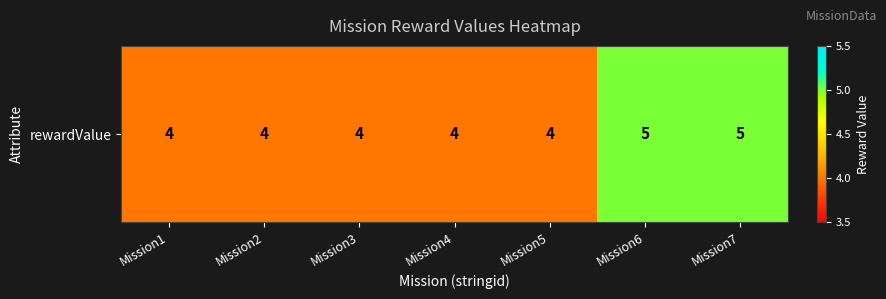

True or false: the data shows 4 at Mission1.

True